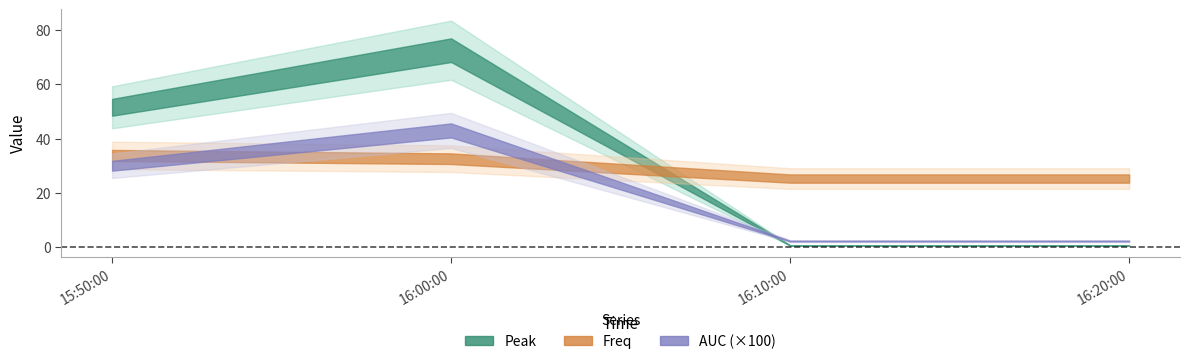

At how many categories does at least one series exceed 48?

2